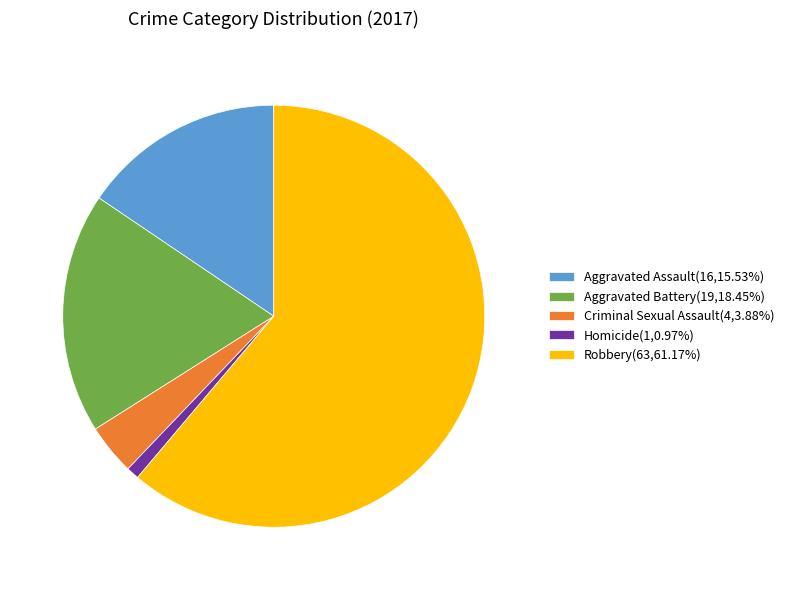

Does Criminal Sexual Assault(4,3.88%) account for over 50% of the chart?

No